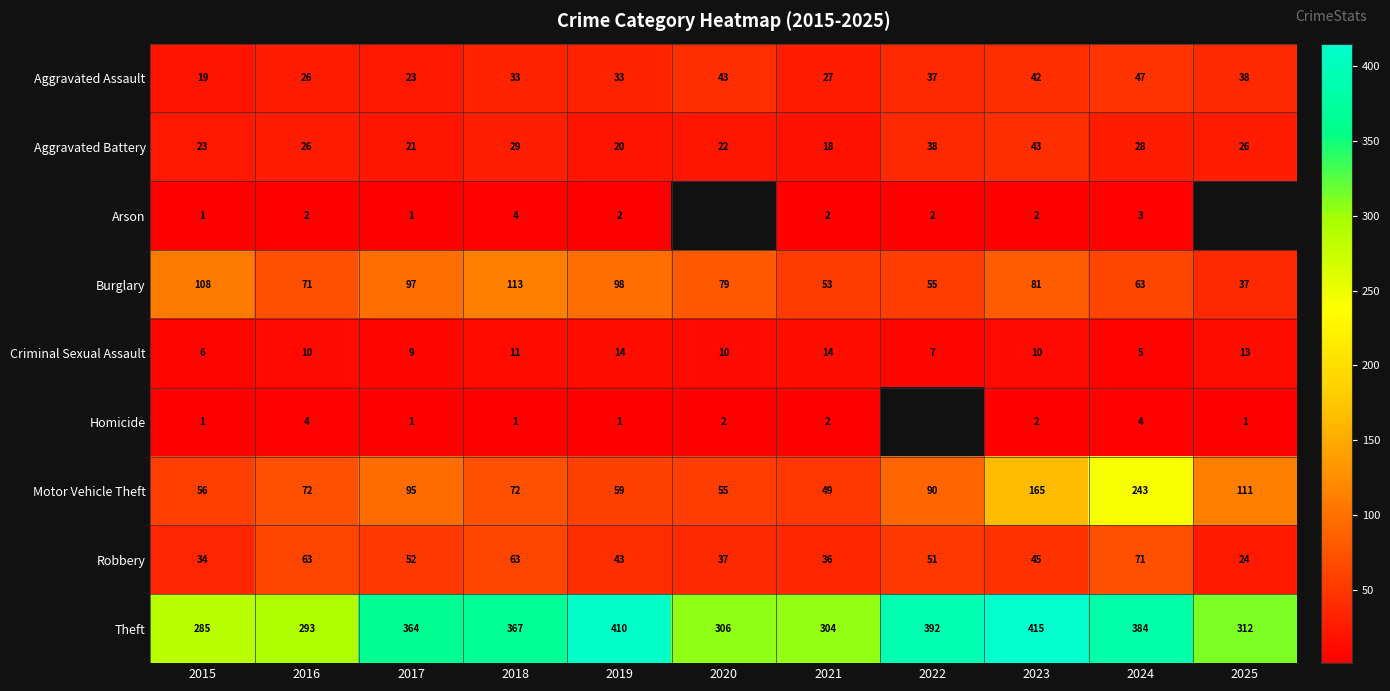

Count the number of categories in the chart.

11